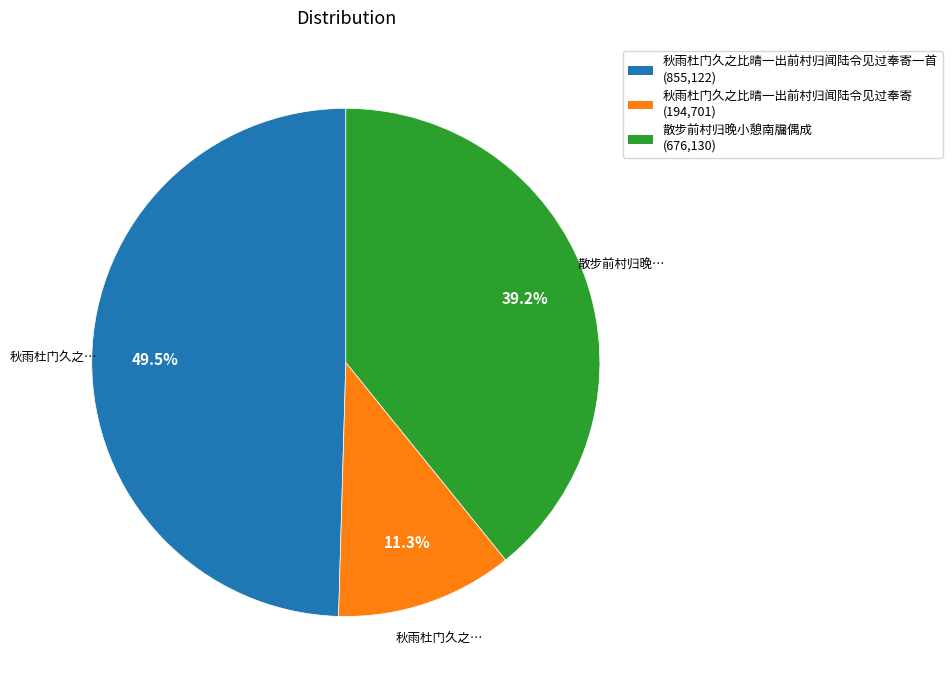

Is there any slice that represents more than half of the pie?

No